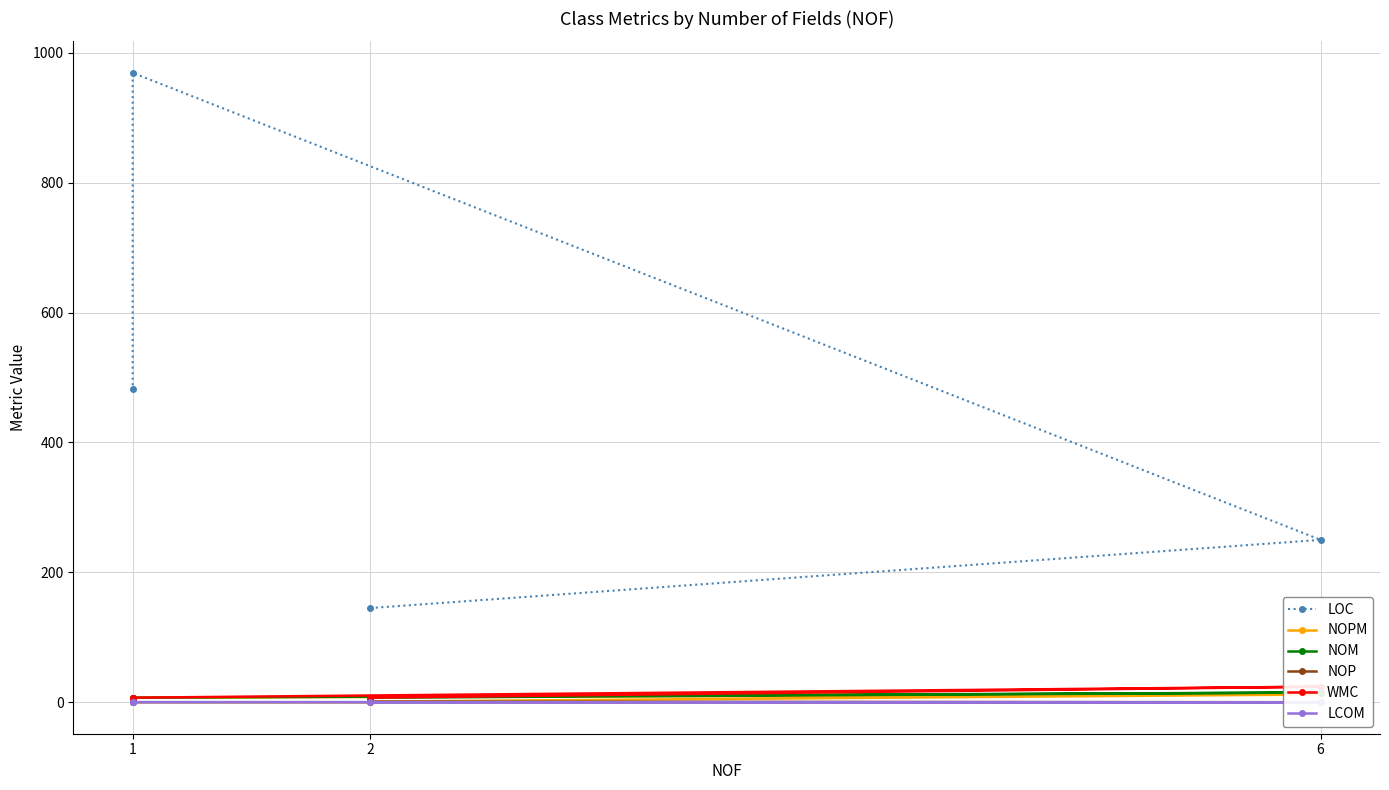

What are all the series names shown in the legend?

LOC, NOPM, NOM, NOP, WMC, LCOM